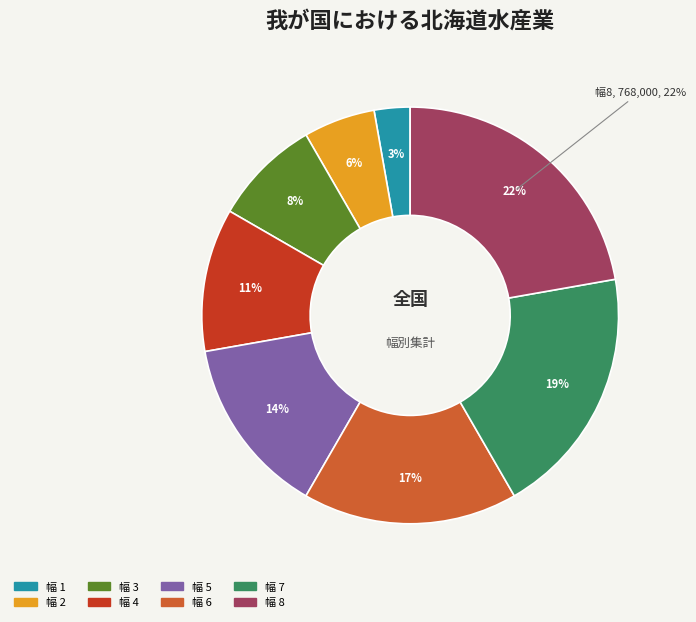

To the nearest percent, what portion does 4 represent?

11%